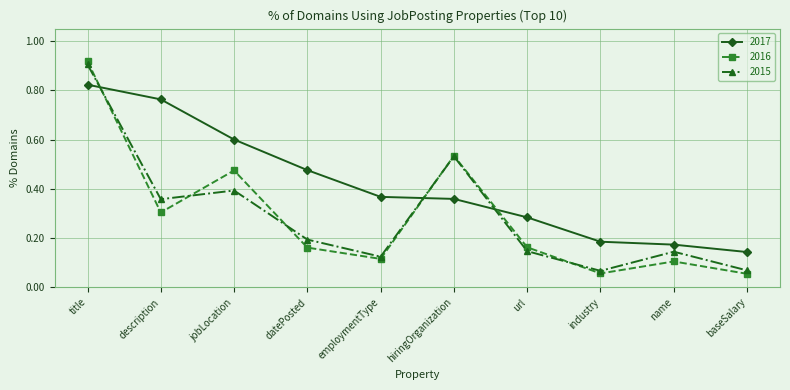

What is the label of the 8th point from the left?

industry